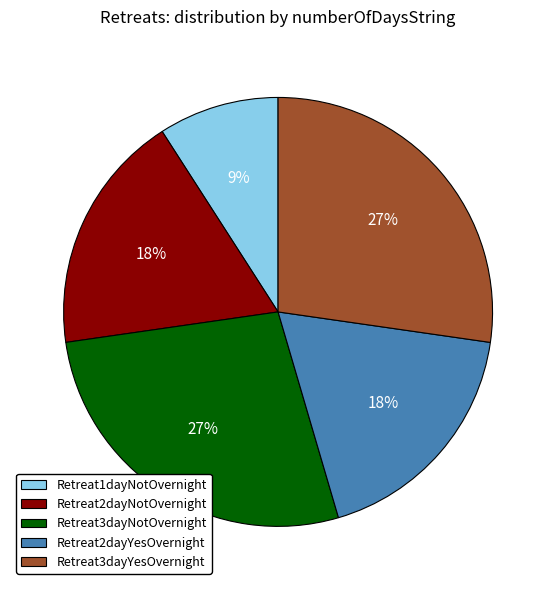

Does Retreat3dayNotOvernight account for over 50% of the chart?

No